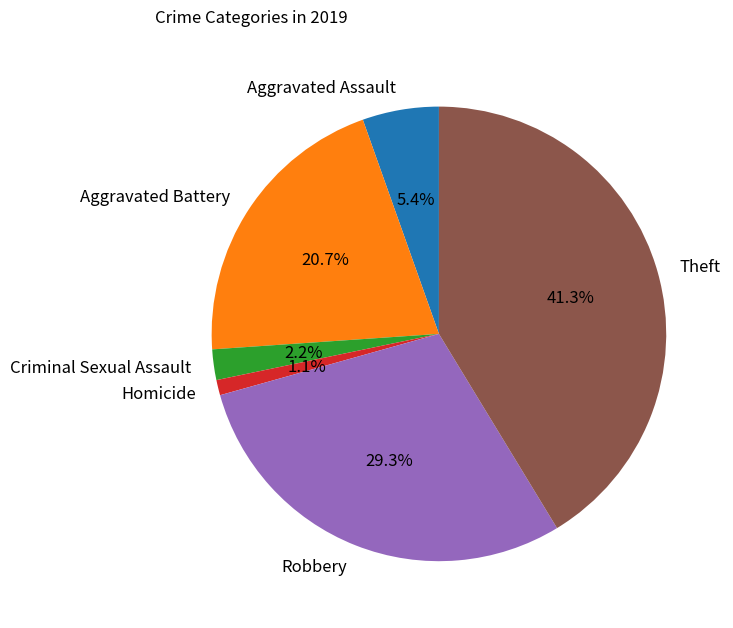

Combined, what portion of the pie is Aggravated Assault and Homicide?

6.5%